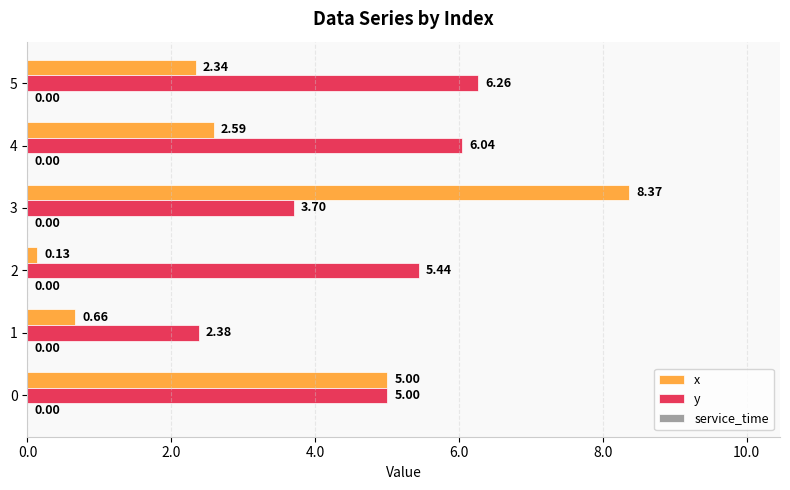

What is the difference between the highest and lowest values at 3?

4.7